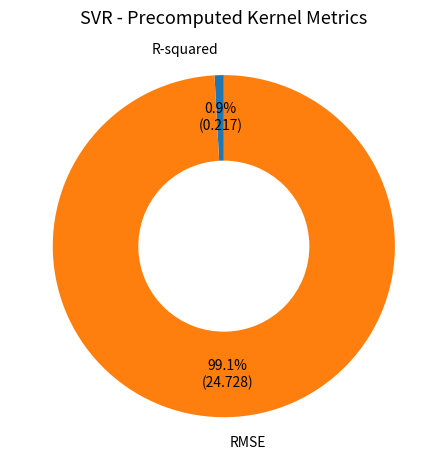

How much of the chart is everything except R-squared?

99.1%